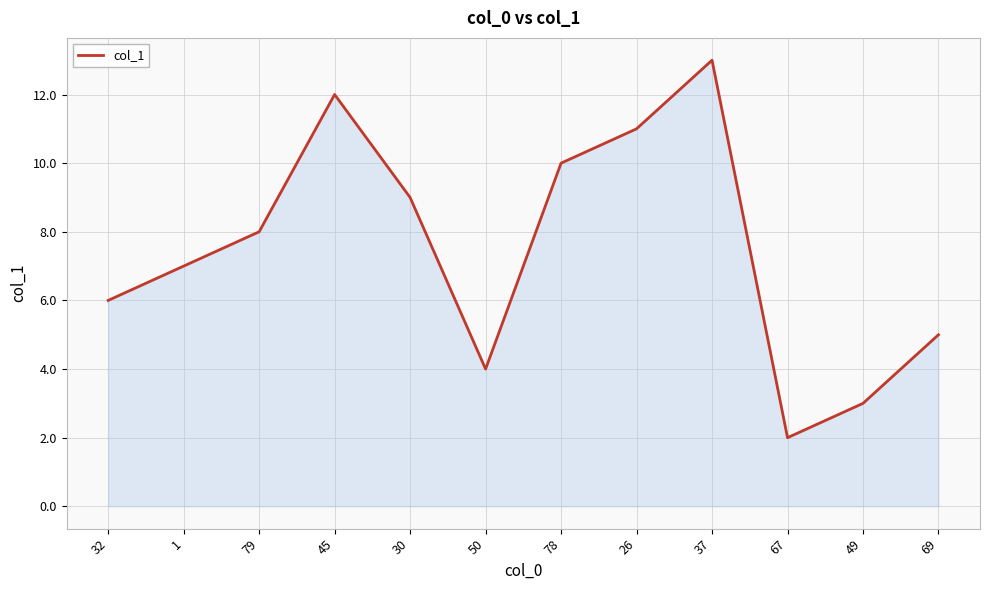

How many lines are shown in the chart?

1